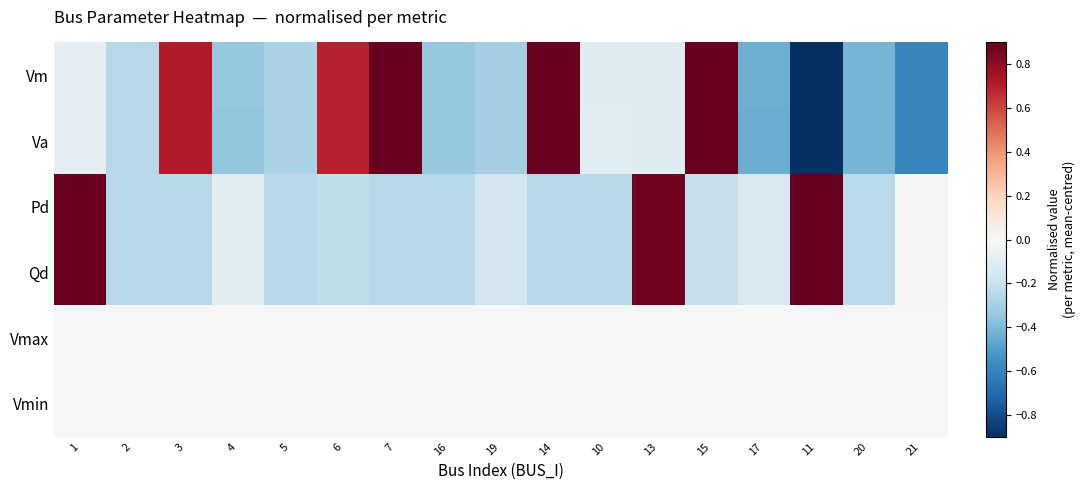

Which series has the largest range (max minus min)?

Va